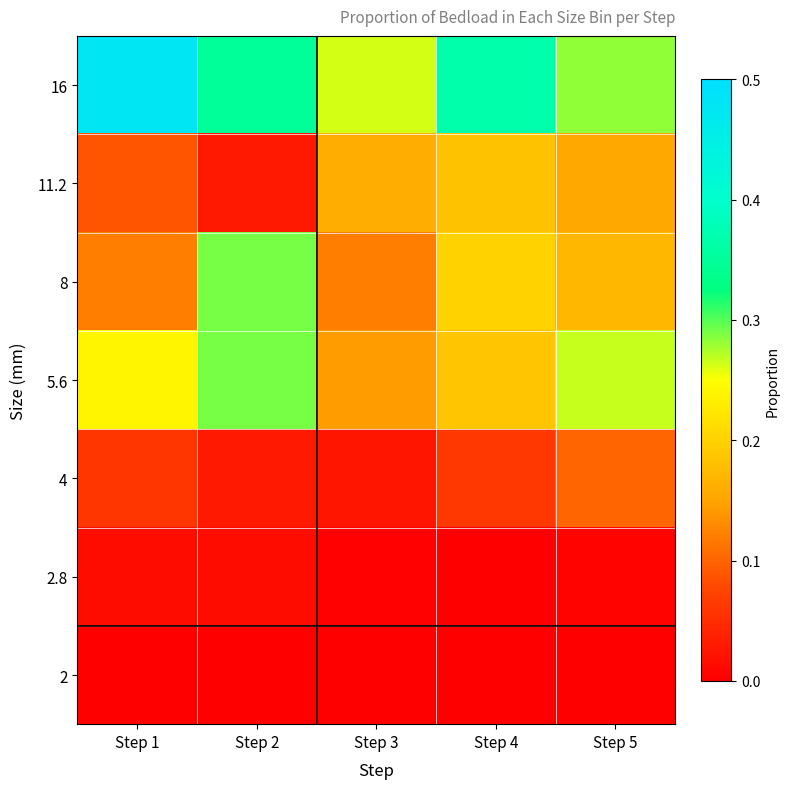

Reading left to right, list all the values displayed in this chart.

16: Step 1=0.5	Step 2=0.3	Step 3=0.3	Step 4=0.4	Step 5=0.3
11.2: Step 1=0.1	Step 2=0.0	Step 3=0.2	Step 4=0.2	Step 5=0.2
8: Step 1=0.1	Step 2=0.3	Step 3=0.1	Step 4=0.2	Step 5=0.2
5.6: Step 1=0.2	Step 2=0.3	Step 3=0.1	Step 4=0.2	Step 5=0.3
4: Step 1=0.1	Step 2=0.0	Step 3=0.0	Step 4=0.1	Step 5=0.1
2.8: Step 1=0.0	Step 2=0.0	Step 3=0.0	Step 4=0.0	Step 5=0.0
2: Step 1=0.0	Step 2=0.0	Step 3=0.0	Step 4=0.0	Step 5=0.0